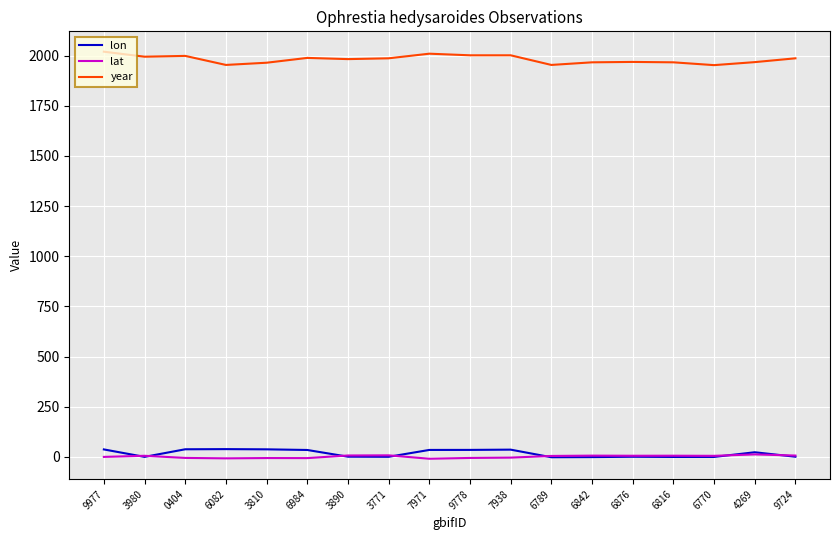

The year series shows 3380.7 at 3771. True or false?

False